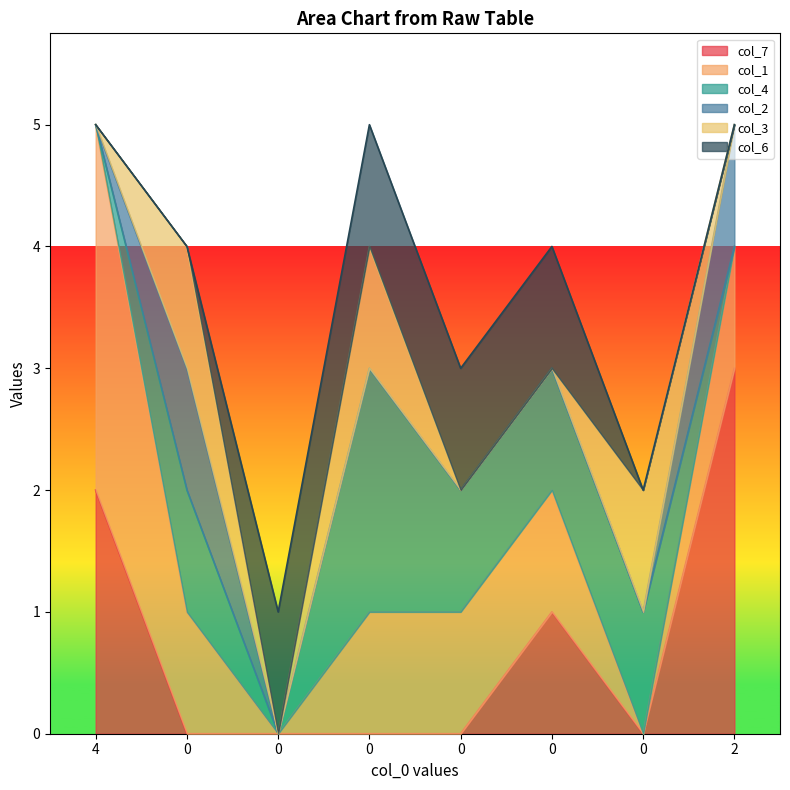

What are all the series names shown in the legend?

col_7, col_1, col_4, col_2, col_3, col_6